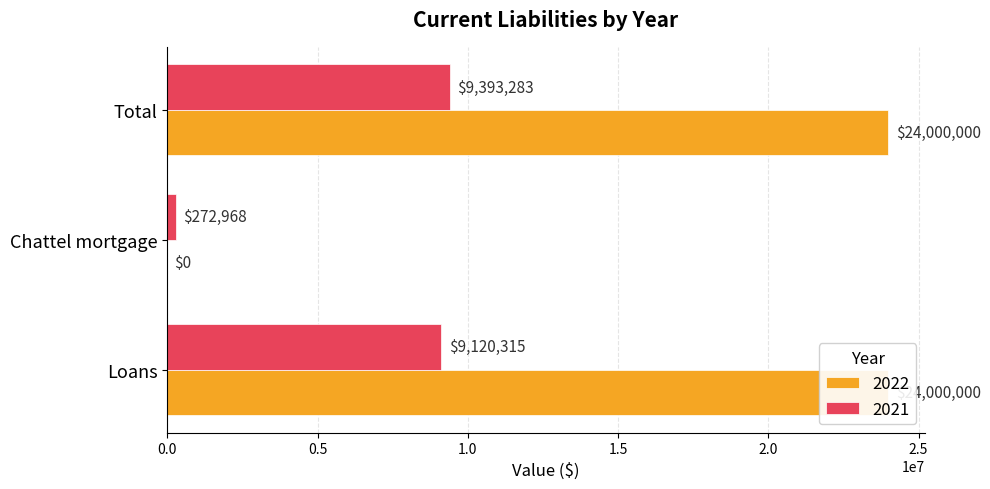

What is the label of the 3rd bar from the right?

Loans